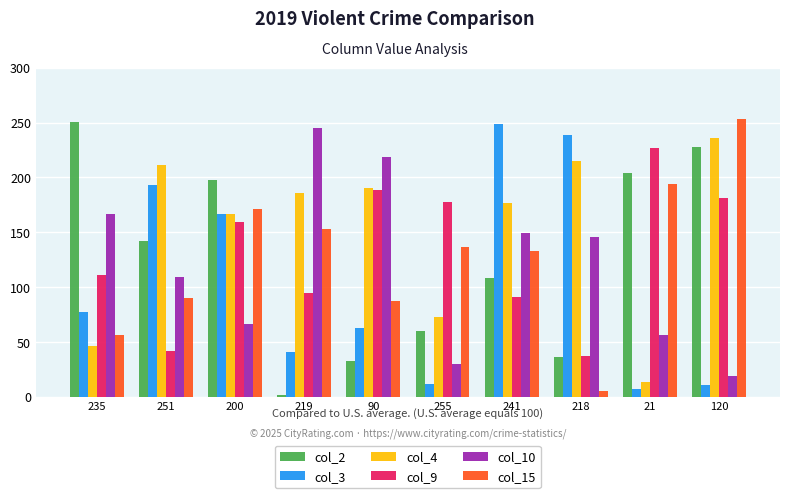

At which label is col_4 closest to 124?

200